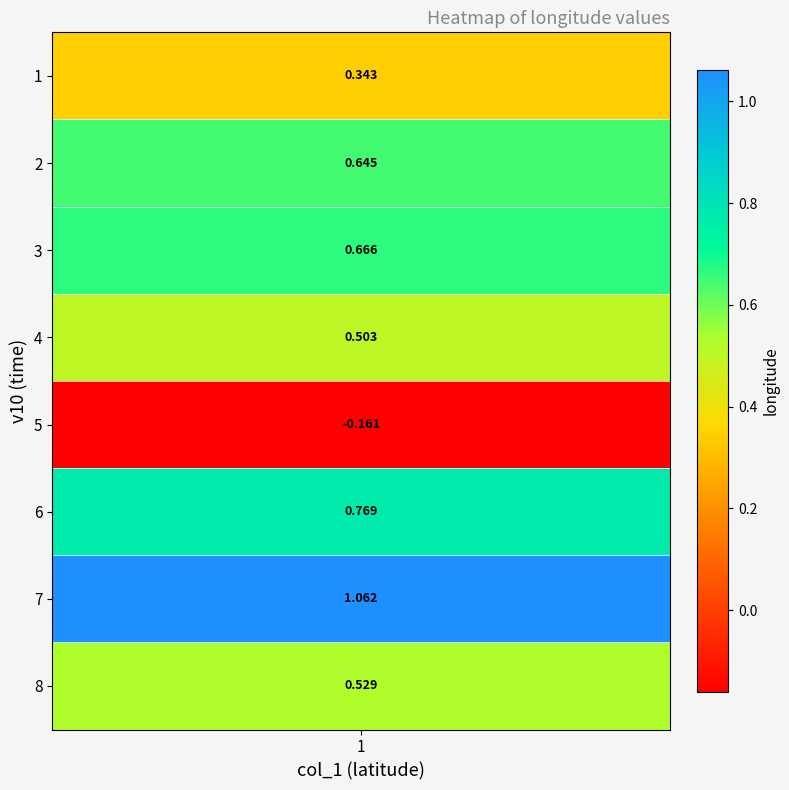

The value at 1 is 0.3. True or false?

True